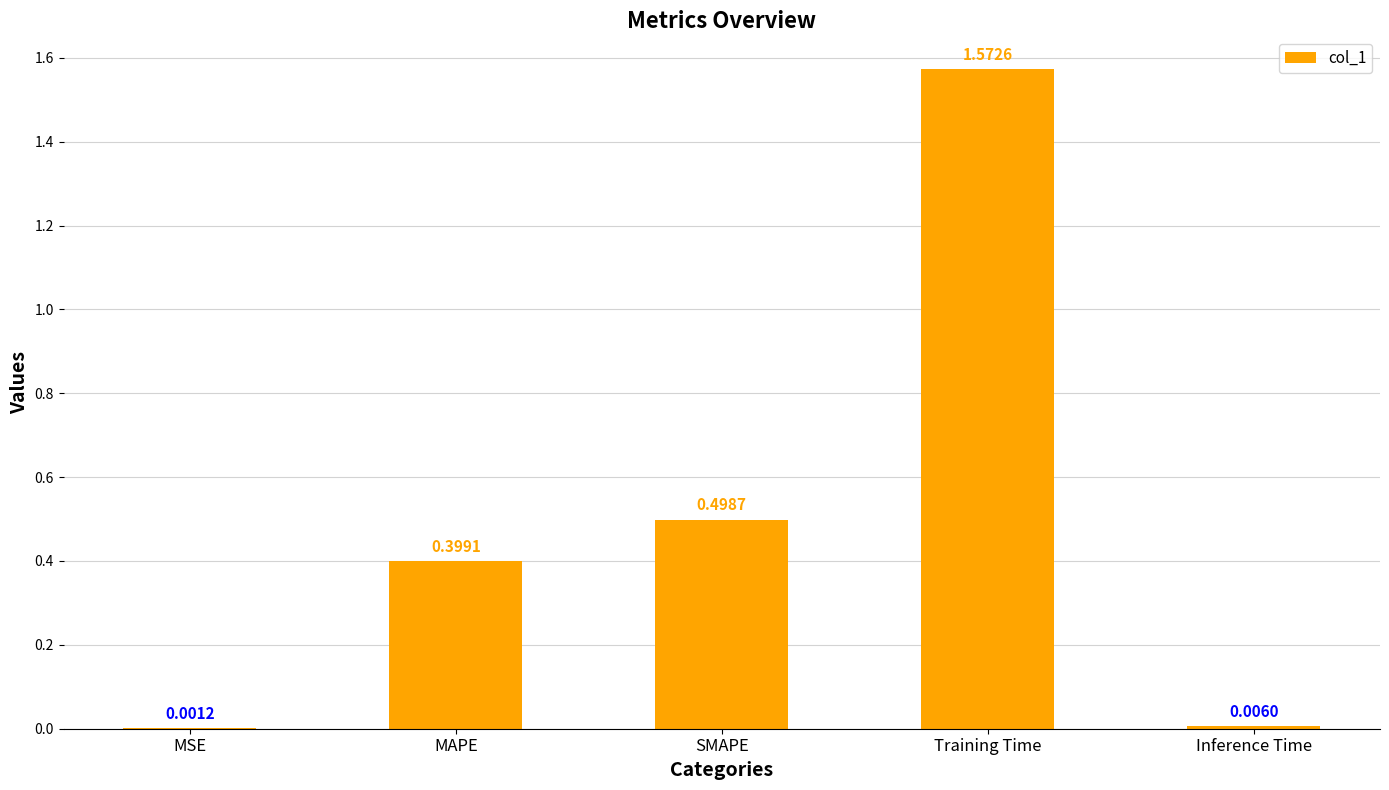

What is the sum of all values?

2.5